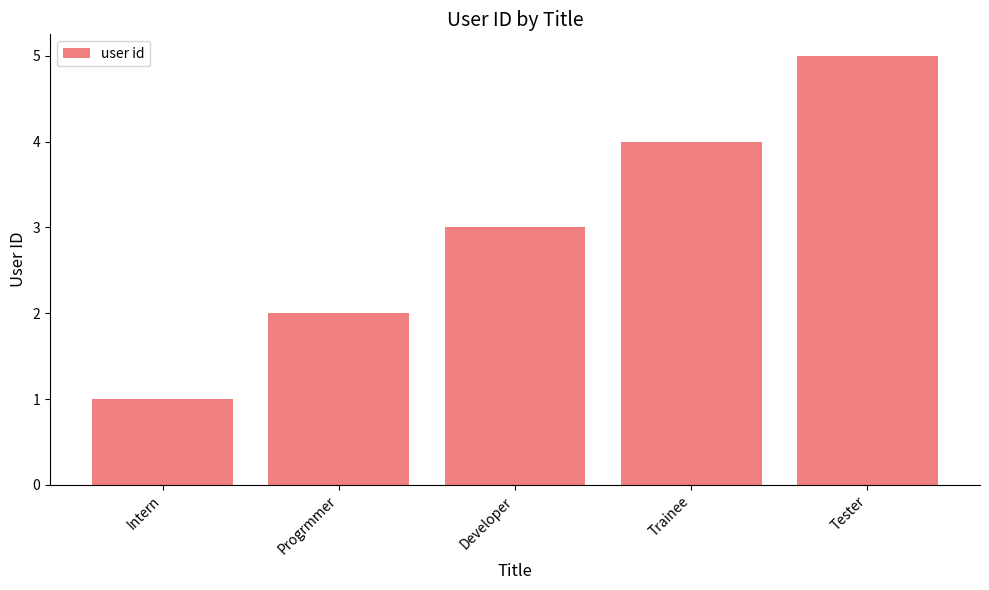

List the labels in order of value, largest first.

Tester, Trainee, Developer, Progrmmer, Intern